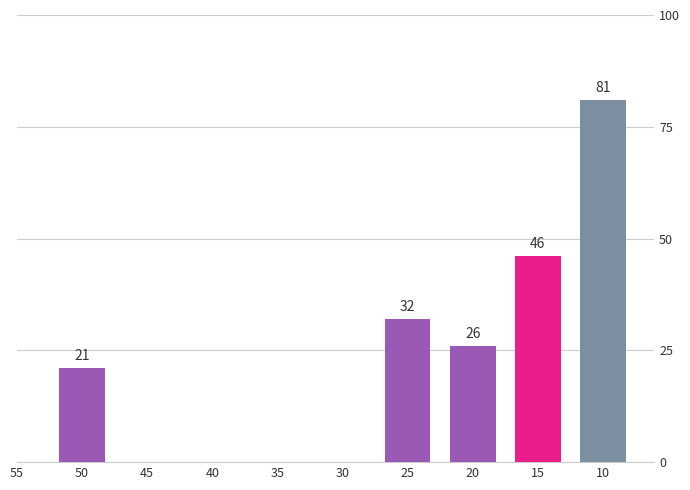

How many bars are there in total?

5